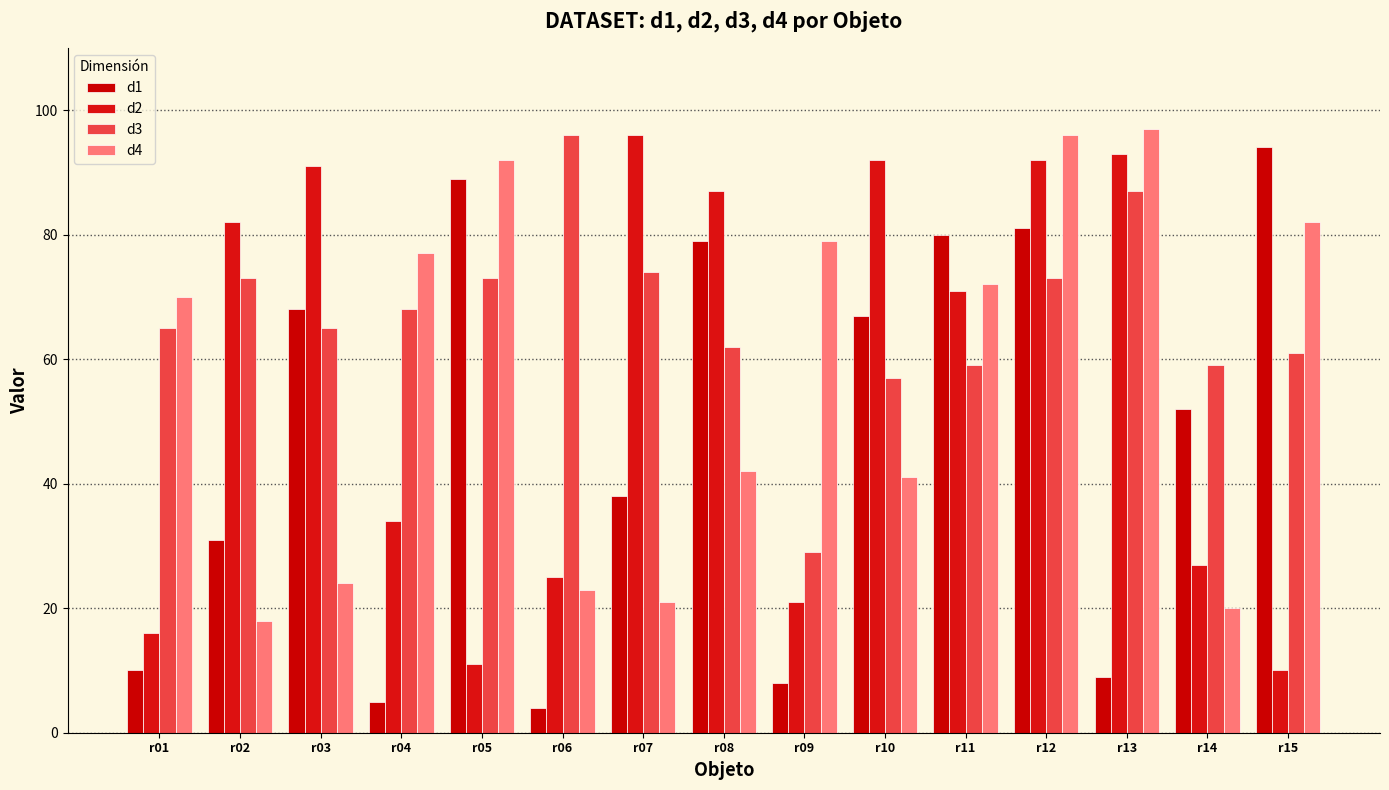

The d2 series shows 121 at r02. True or false?

False